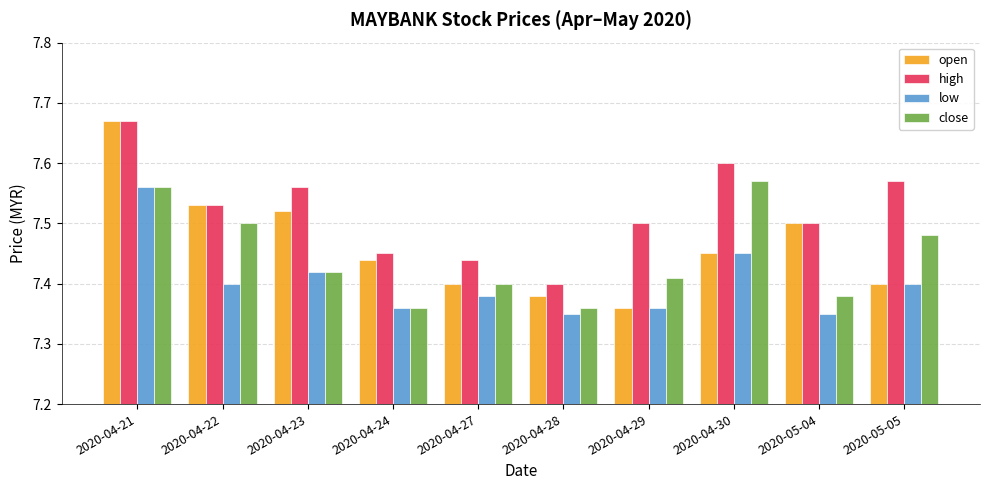

How many distinct data groups are displayed?

4